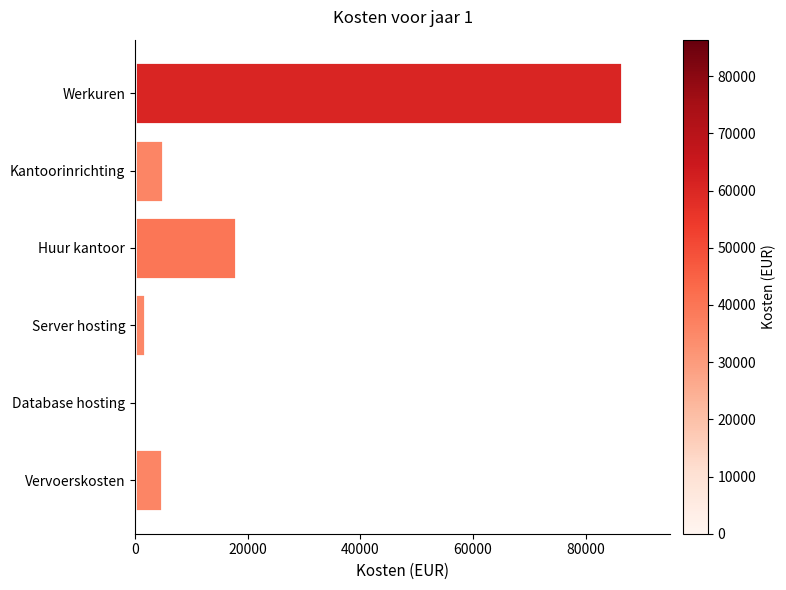

The chart shows a value of 5000 at Kantoorinrichting. True or false?

True